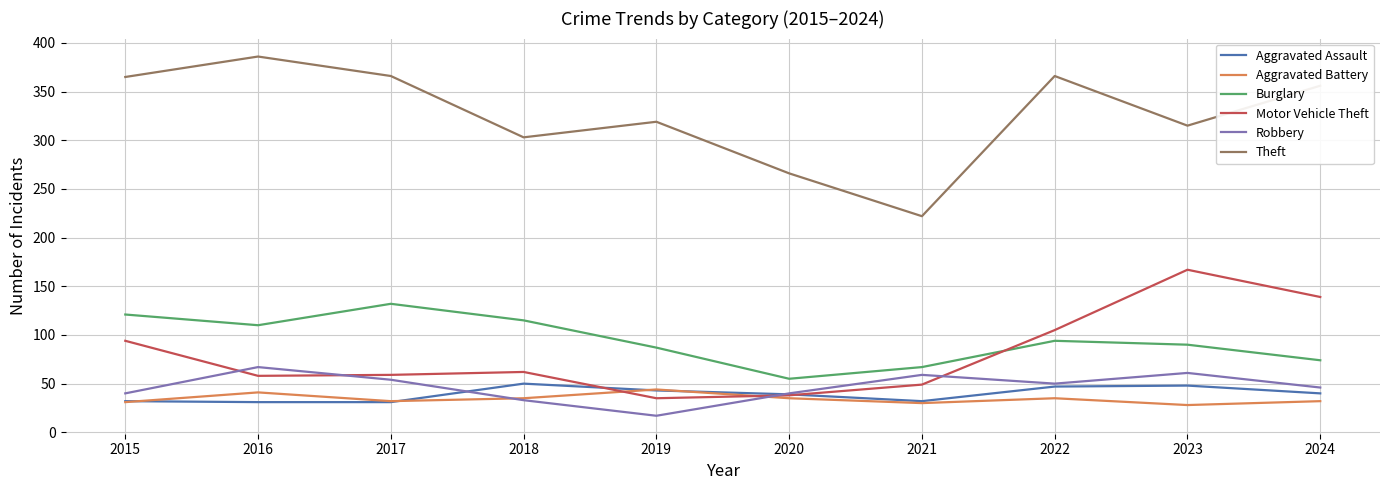

Count the number of data series in this chart.

6